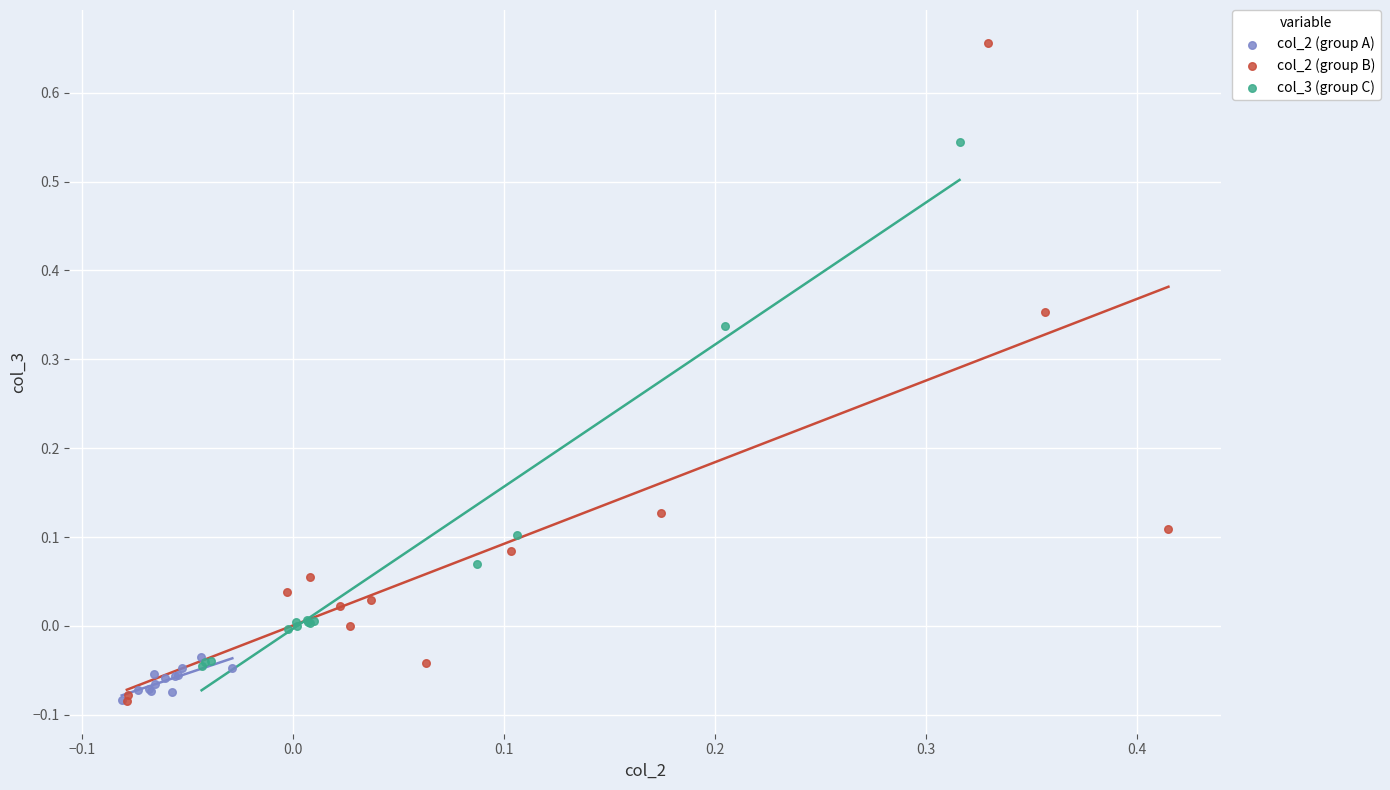

Which series reaches the maximum Y coordinate?

col_2 (group B)